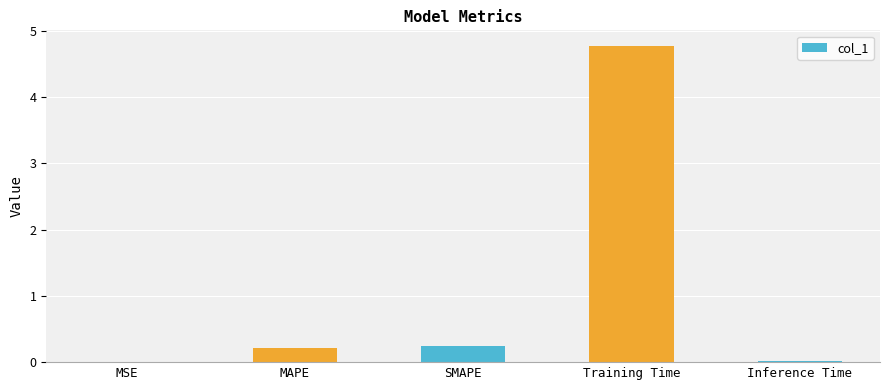

True or false: the data shows 1.8 at Training Time.

False